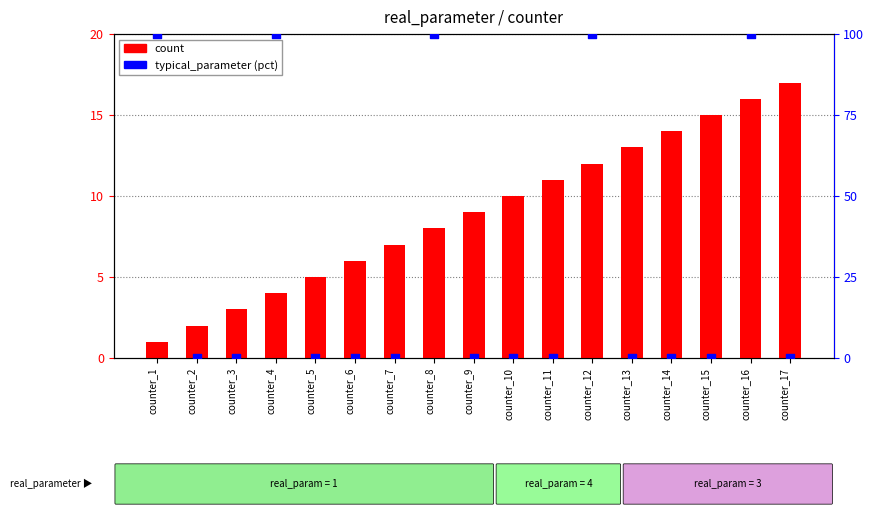

At which category is the sum across all series the highest?

counter_16